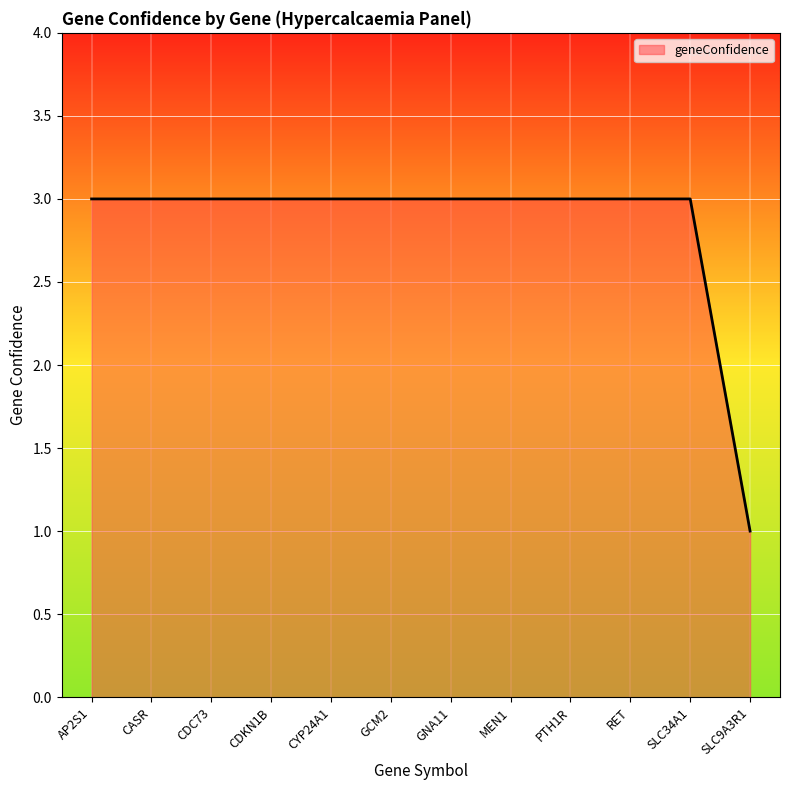

The value at MEN1 is 3. True or false?

True